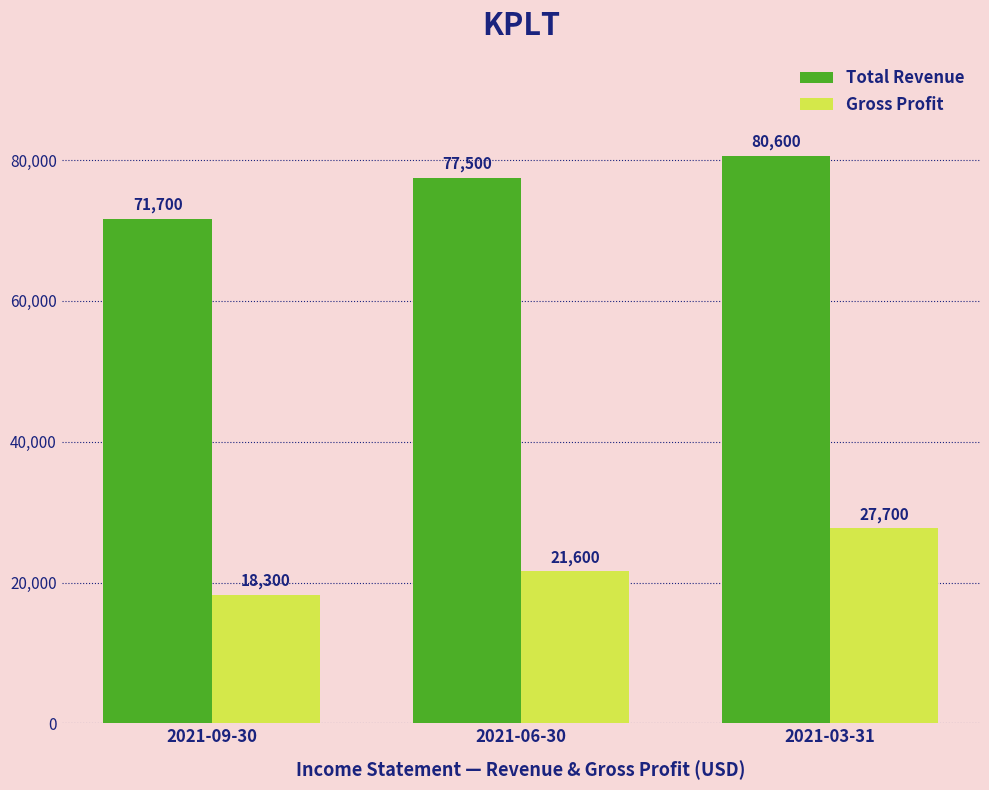

How many bars are there in total?

6